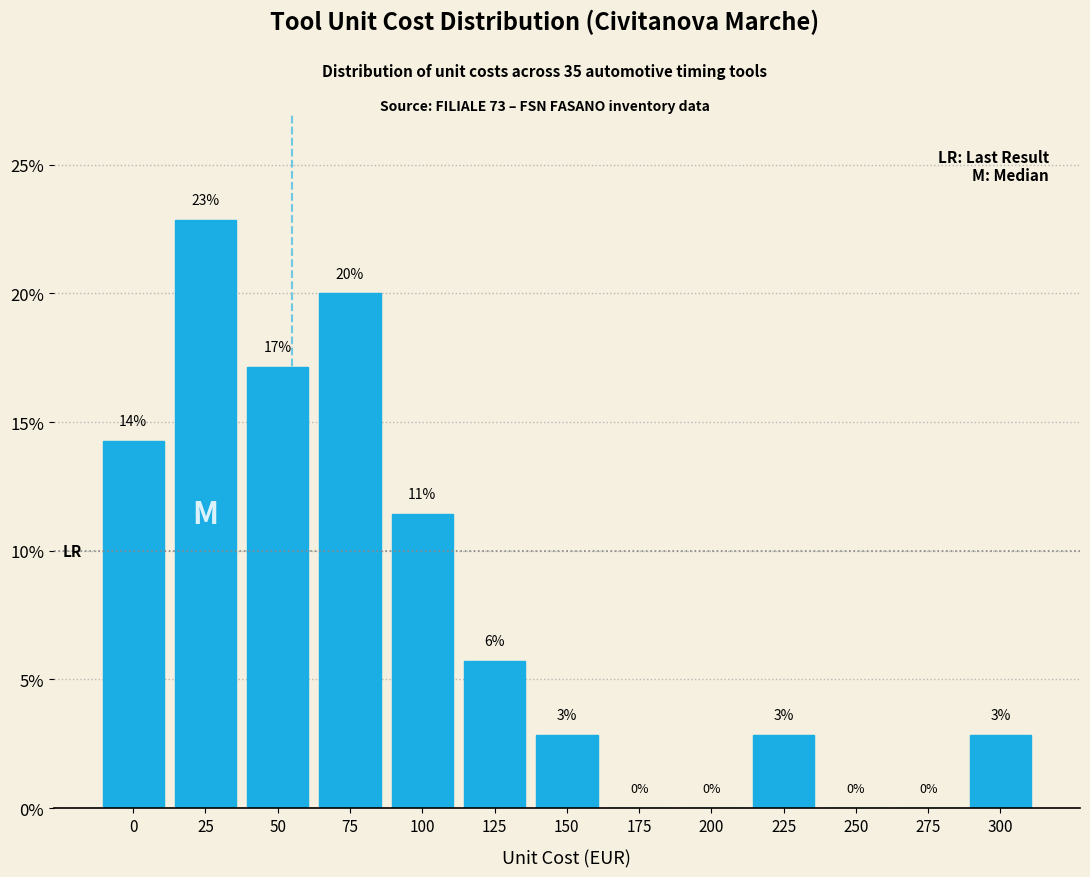

Are the bars horizontal?

No